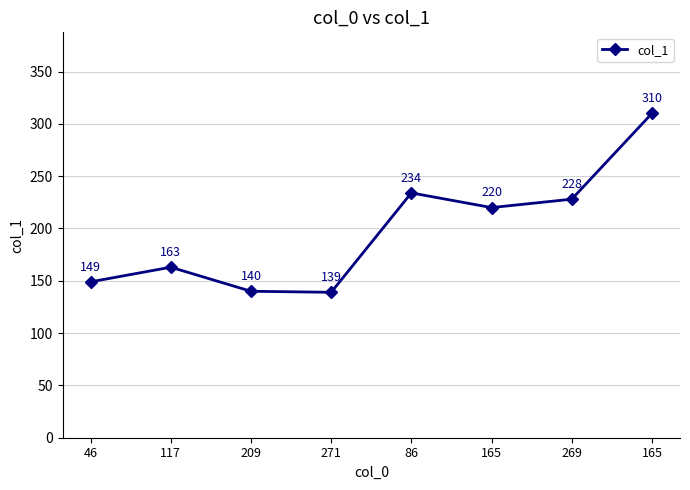

Reading left to right, list all the values displayed in this chart.

149	163	140	139	234	220	228	310